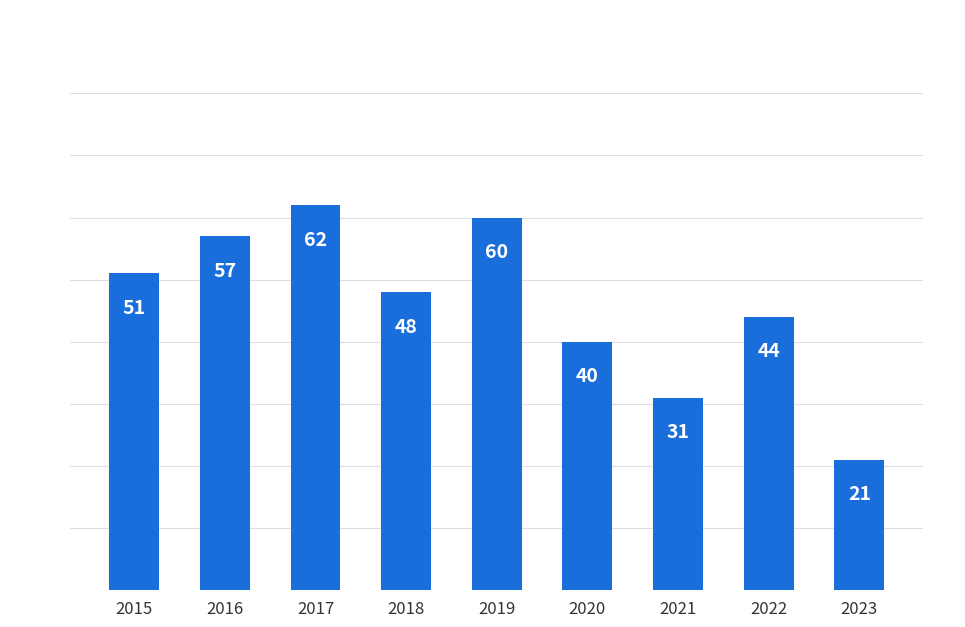

Is it true that the value at 2016 is 23?

False